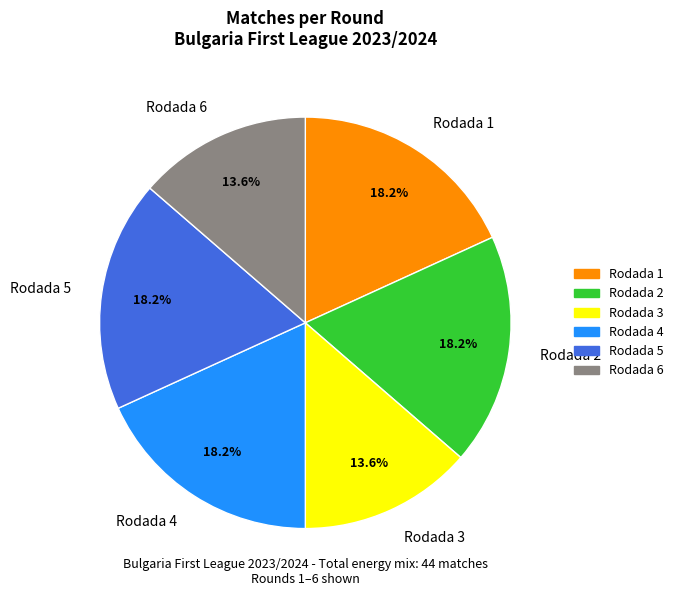

What is the total percentage of Rodada 6 and Rodada 1?

31.8%